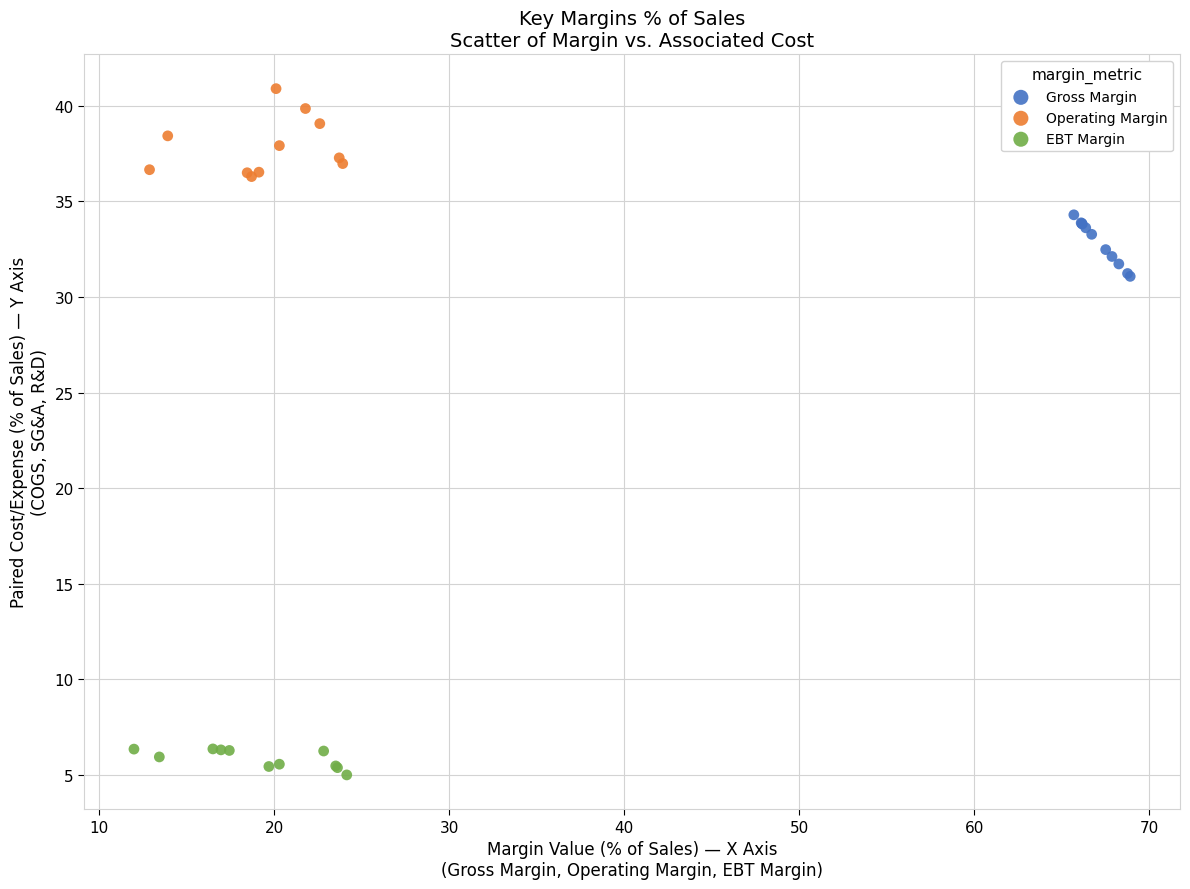

Which series contains the highest Y value?

Operating Margin